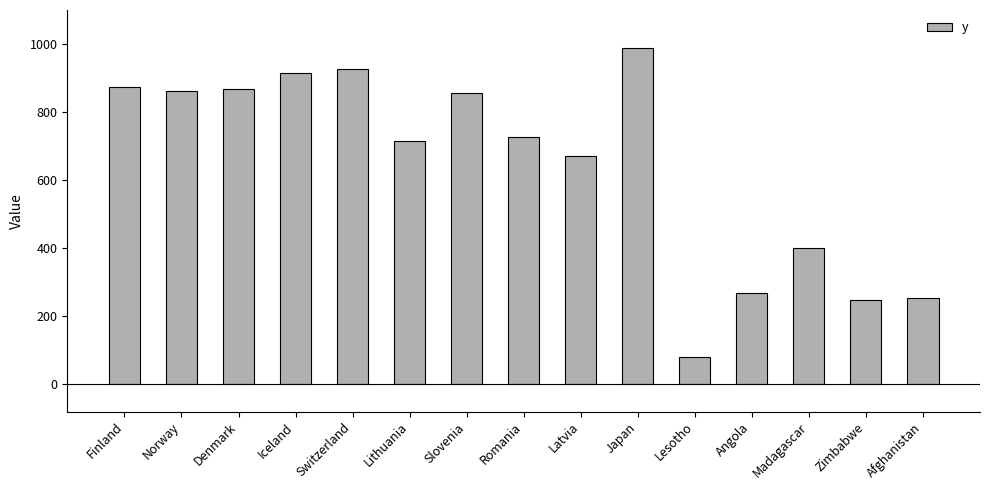

What is the maximum value shown in the chart?

988